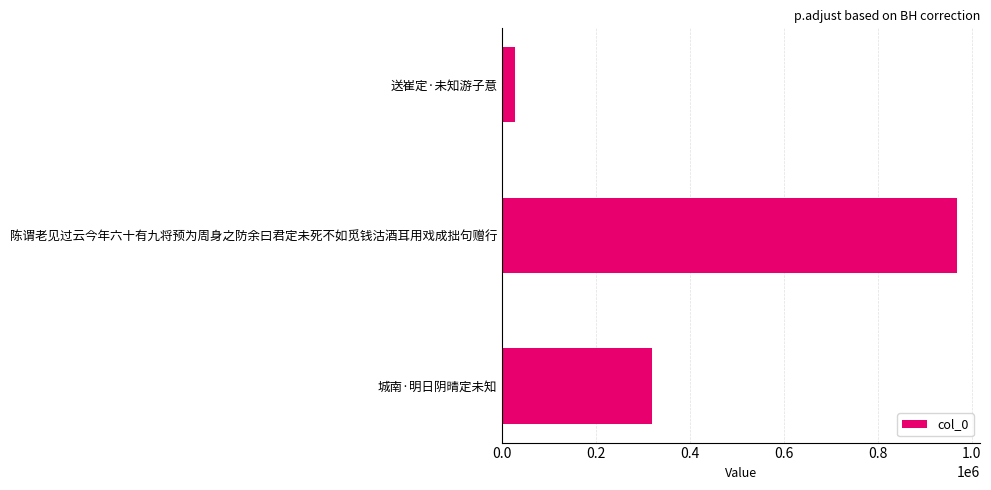

What is the sum of all values?

1313600